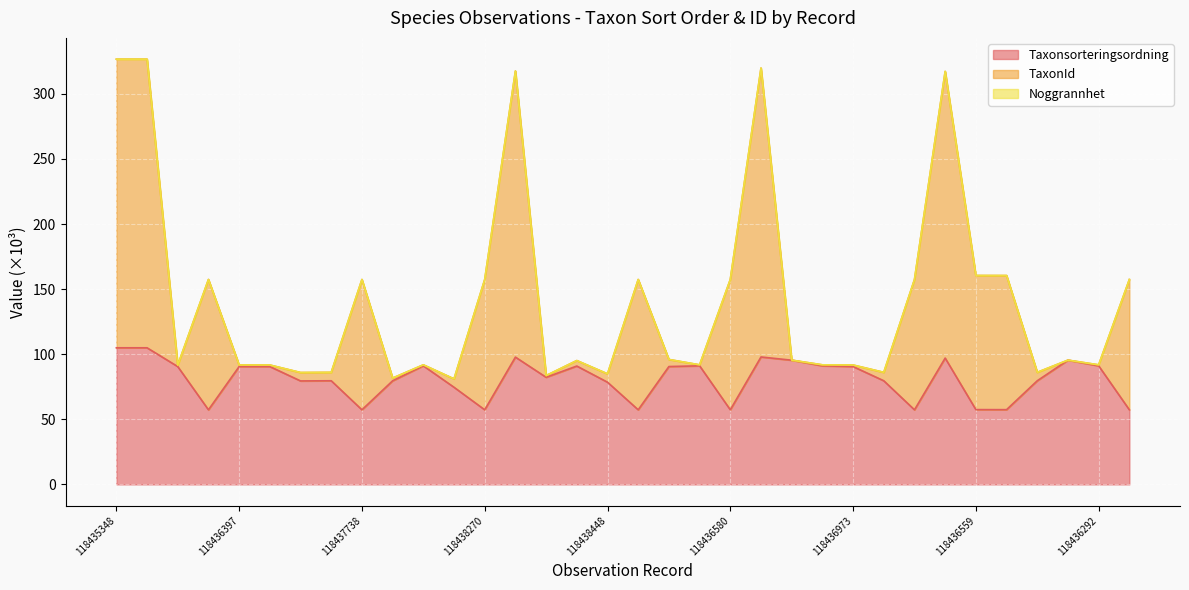

The value of TaxonId at 118438214 is 262.0. True or false?

False